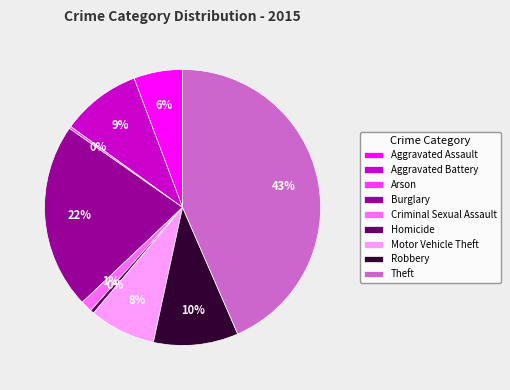

To the nearest percent, what is the average slice percentage?

11%